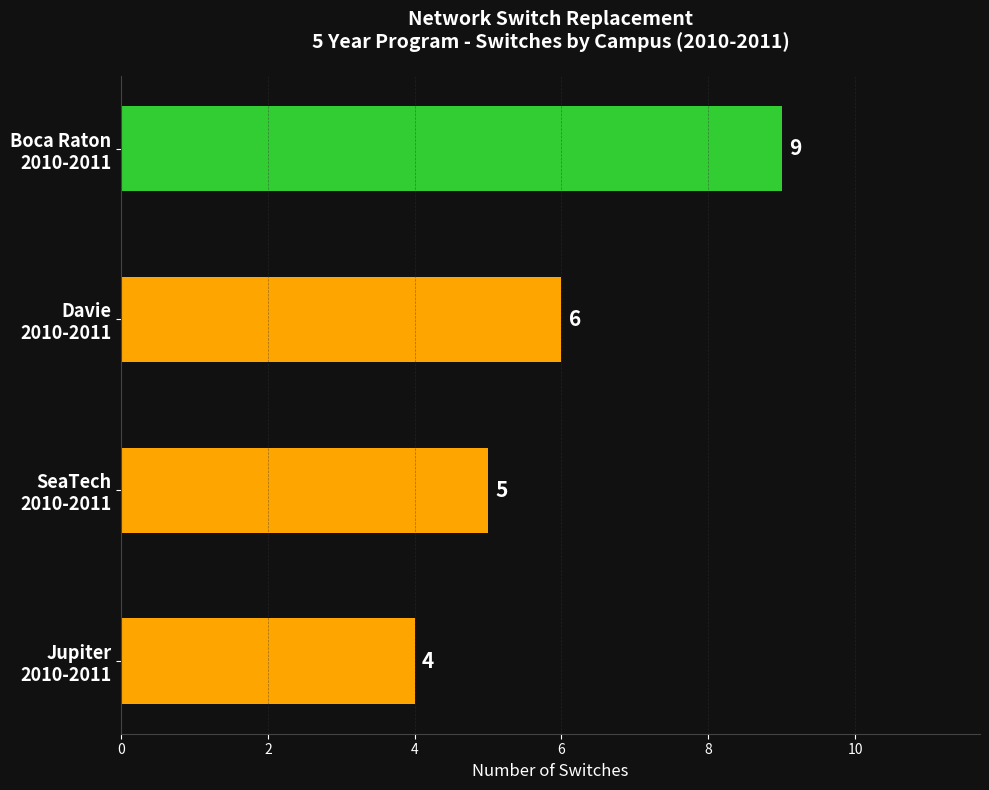

Reading top to bottom, extract all data points from this chart.

9	6	5	4